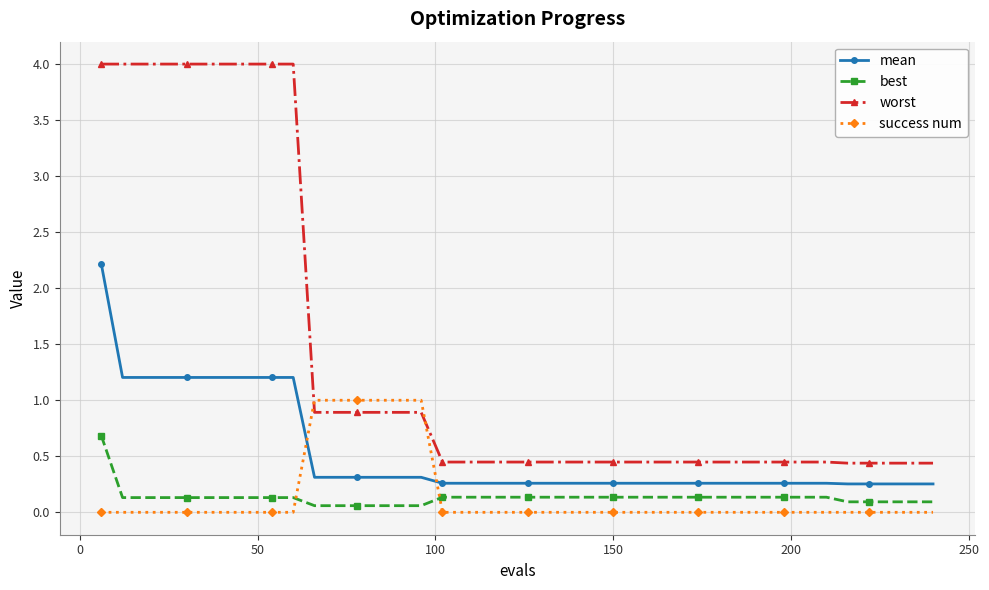

List the series in order of their peak value, lowest first.

best, success num, mean, worst